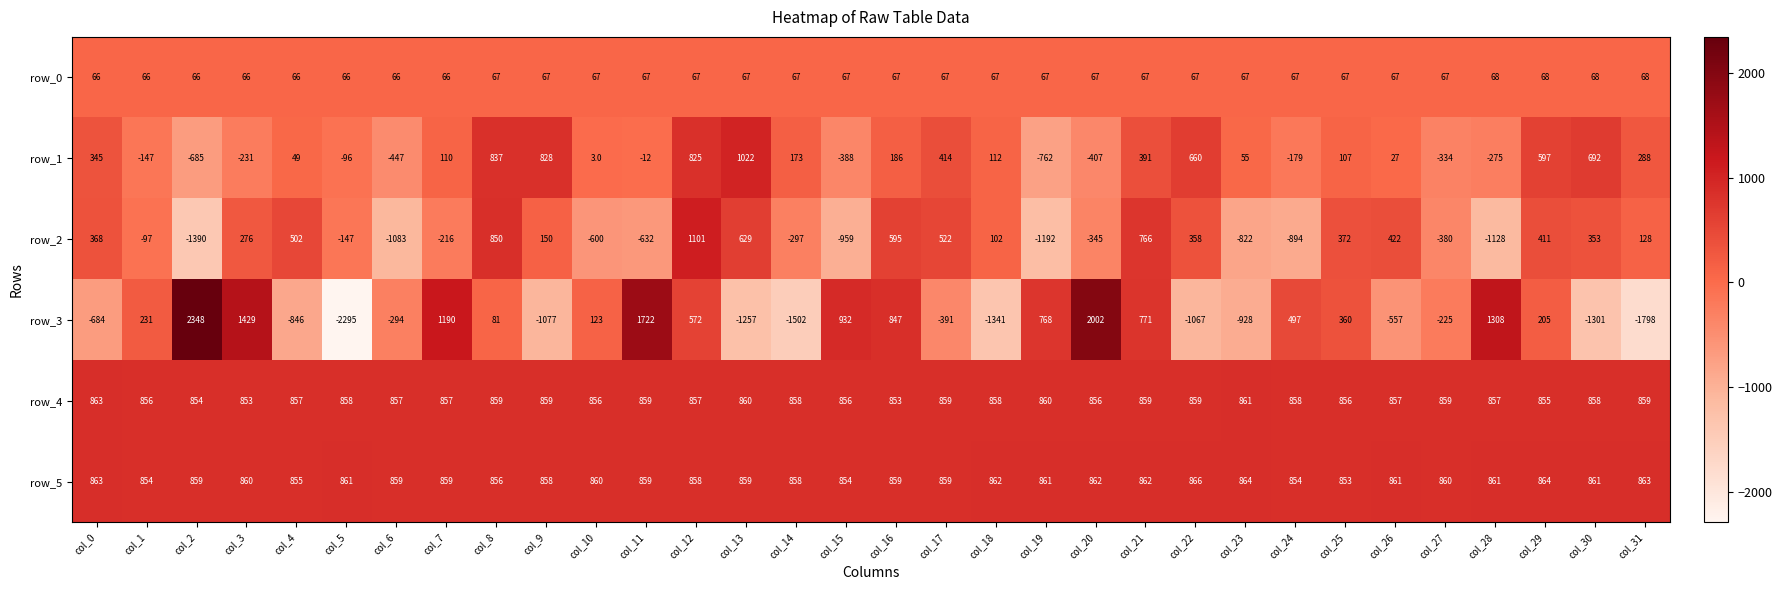

What is the average value of the row_4 series?

858